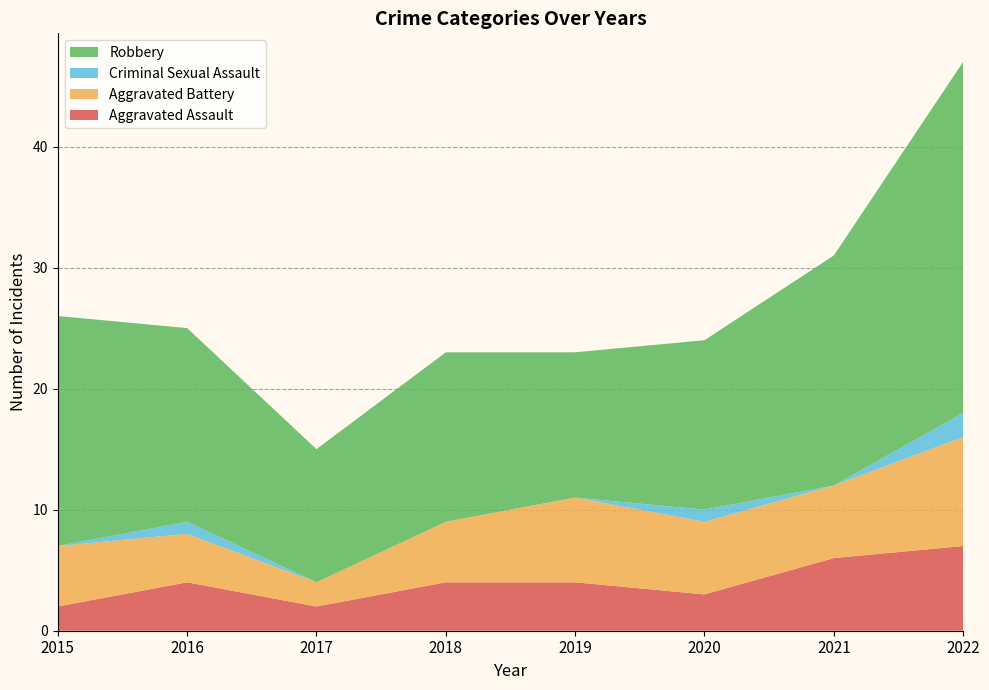

Reading left to right, list all the values displayed in this chart.

Aggravated Assault: 2	4	2	4	4	3	6	7
Aggravated Battery: 5	4	2	5	7	6	6	9
Criminal Sexual Assault: 0	1	0	0	0	1	0	2
Robbery: 19	16	11	14	12	14	19	29